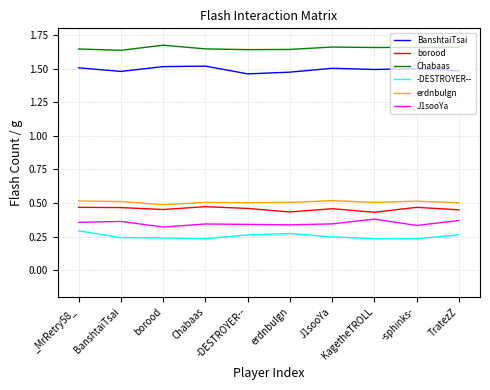

What is the difference between the highest and lowest values at -sphinks-?

1.4